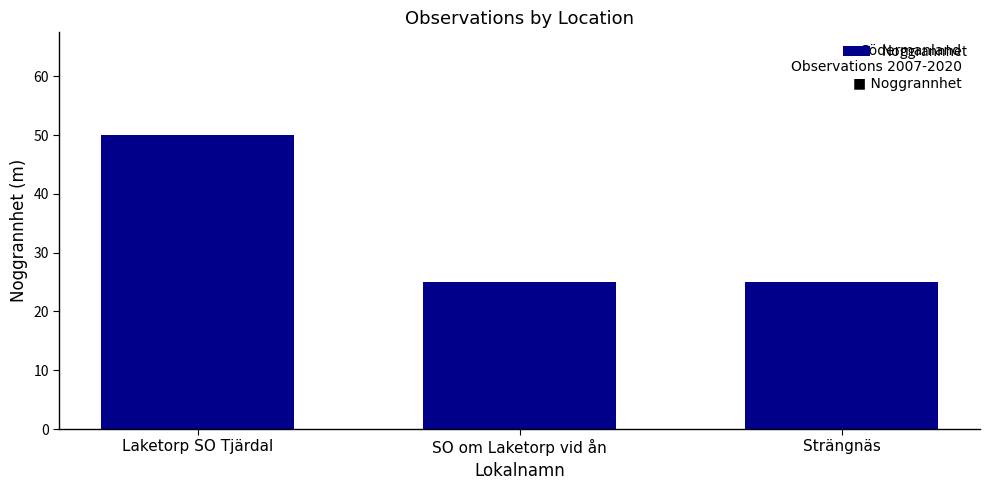

The value at SO om Laketorp vid ån is 11. True or false?

False